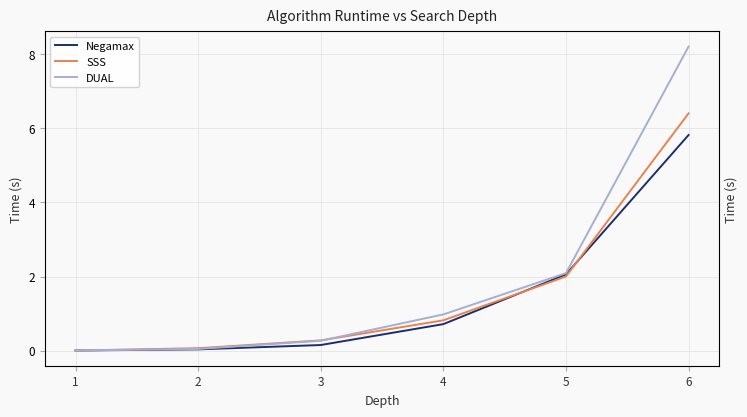

List the series in order of their peak value, lowest first.

Negamax, SSS, DUAL